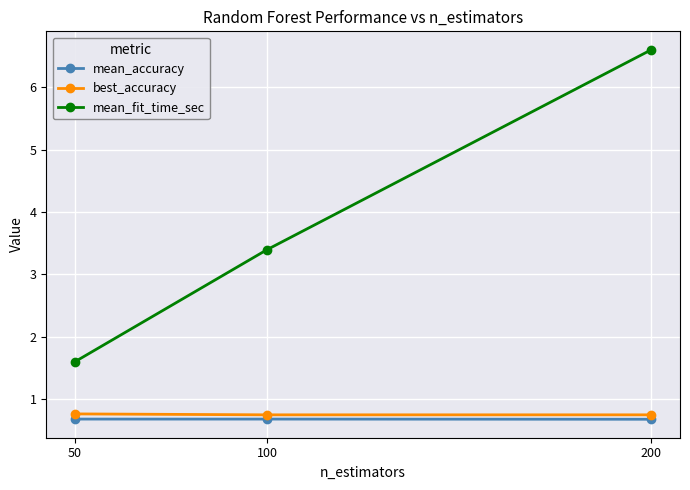

Which series changed the most between 50 and 200?

mean_fit_time_sec